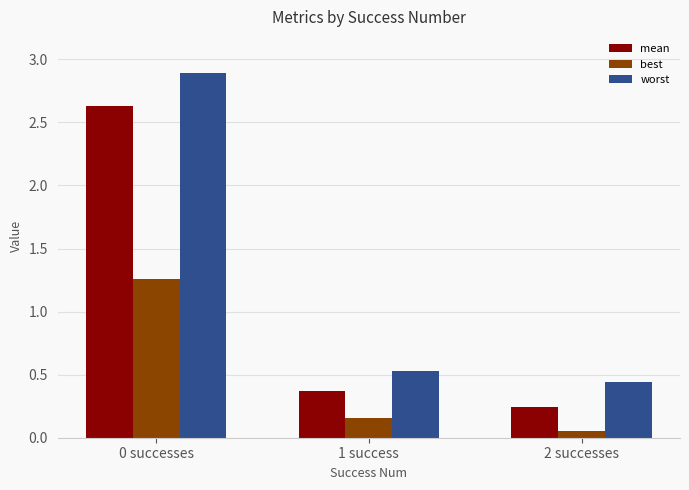

List the labels in order of worst value, smallest first.

2 successes, 1 success, 0 successes